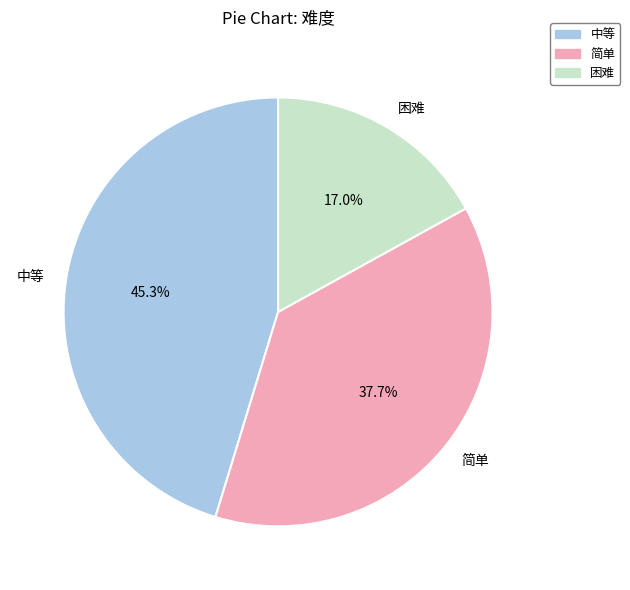

How much of the chart is everything except 中等?

54.7%